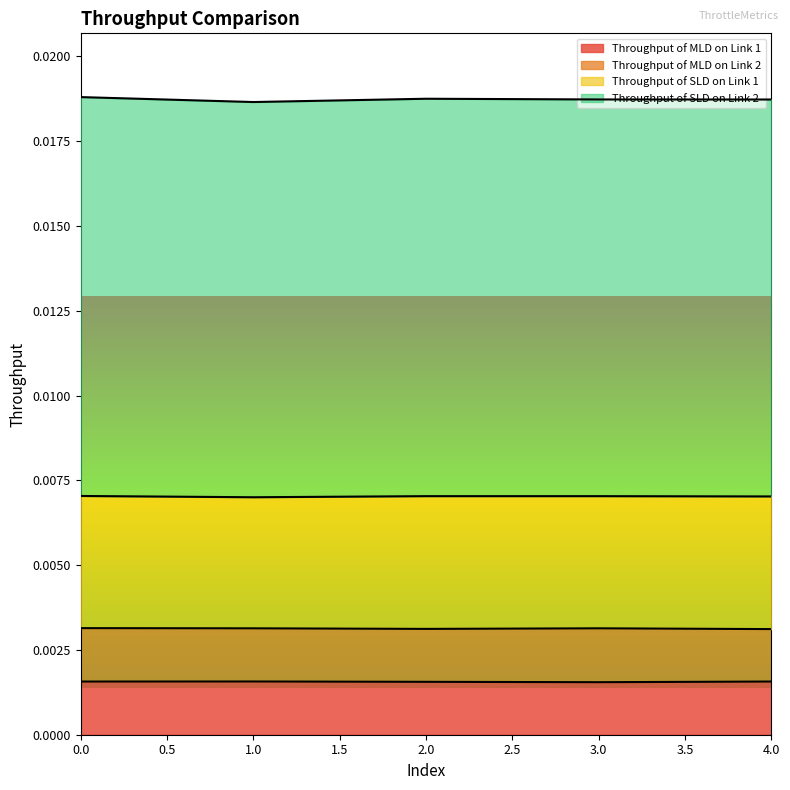

Does the chart display data point markers on the line(s)?

No